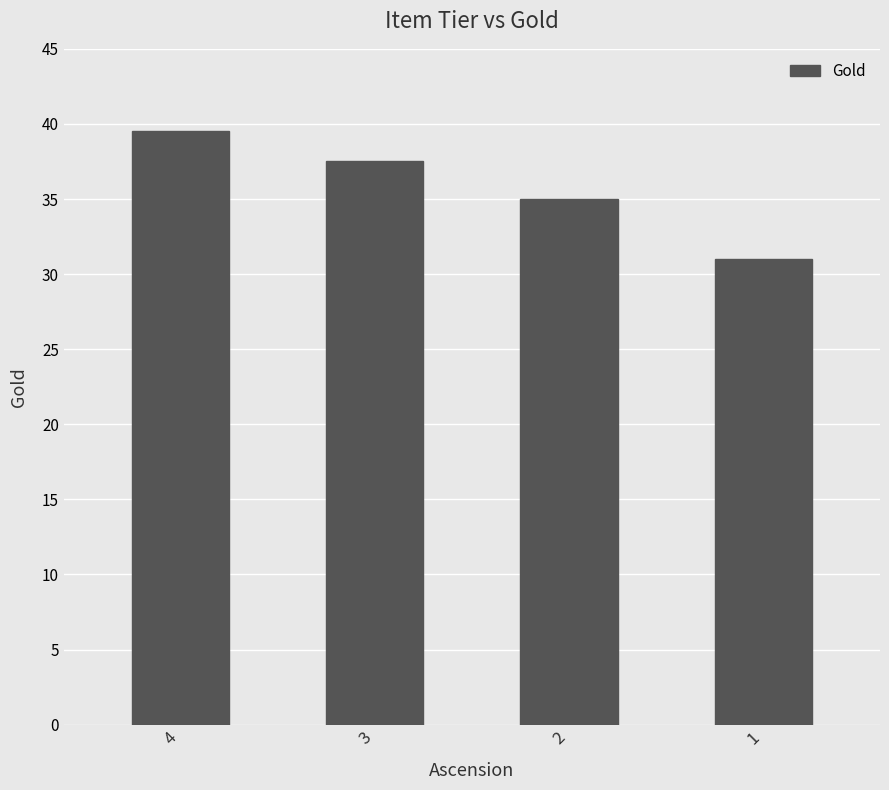

How many bars are there in total?

4